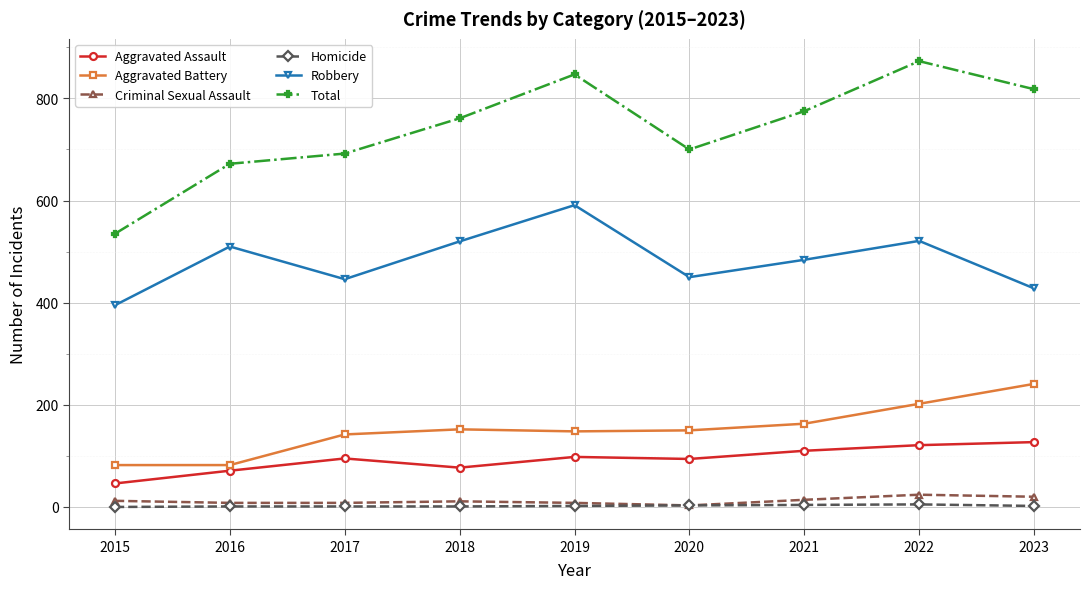

How many series are shown in this chart?

6